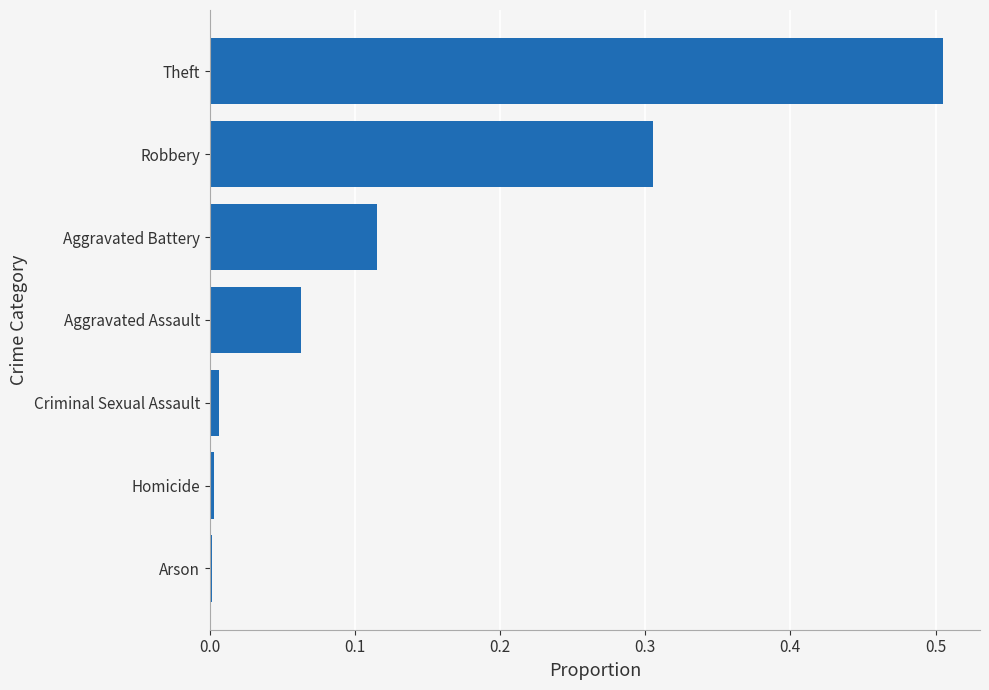

Which has a higher value, Theft or Aggravated Battery?

Theft